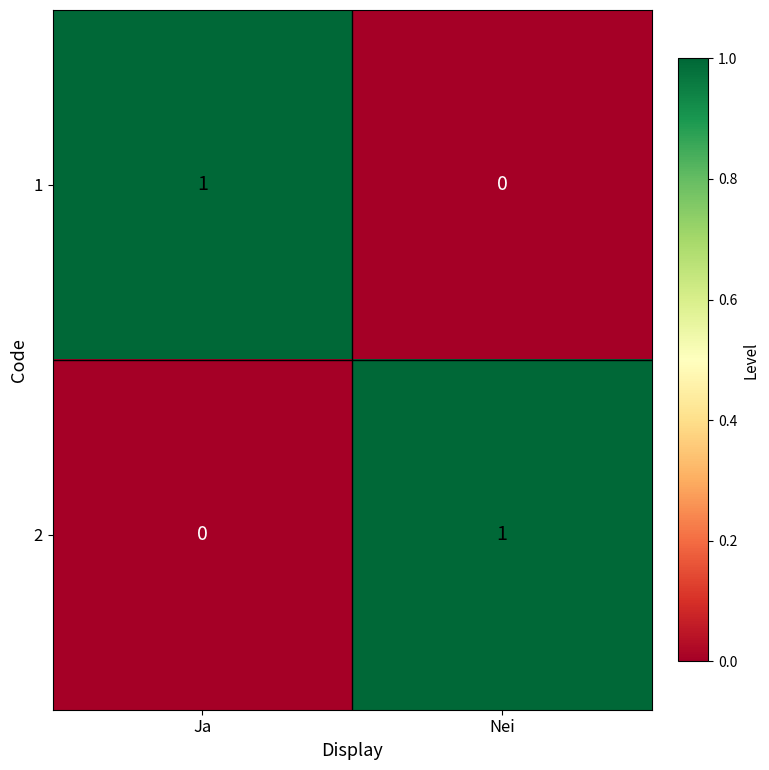

At Ja, list the series in order from largest to smallest.

1, 2